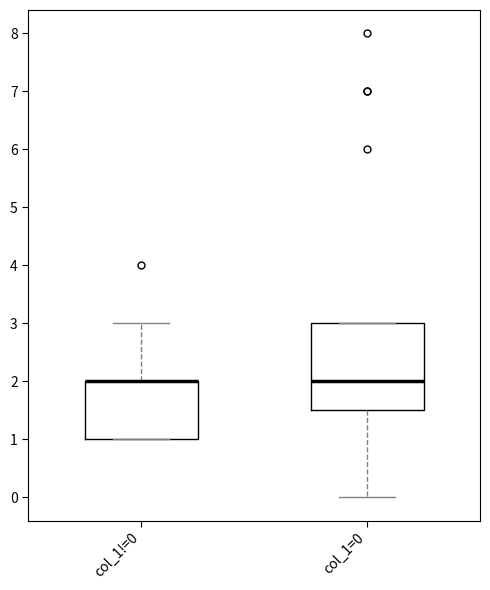

Reading left to right, transcribe this box plot: for each box, give where its median line is, the range the box spans, and where its two whiskers end, as read against the y-axis. The values are not printed on the chart, so give them approximately, as read against the axis.

col_1!=0: median 2.0 (drawn on the box's upper edge), box 1.0 to 2.0, whiskers 1.0 to 3.0
col_1=0: median 2.0, box 1.5 to 3.0, whiskers 0.0 to 3.0